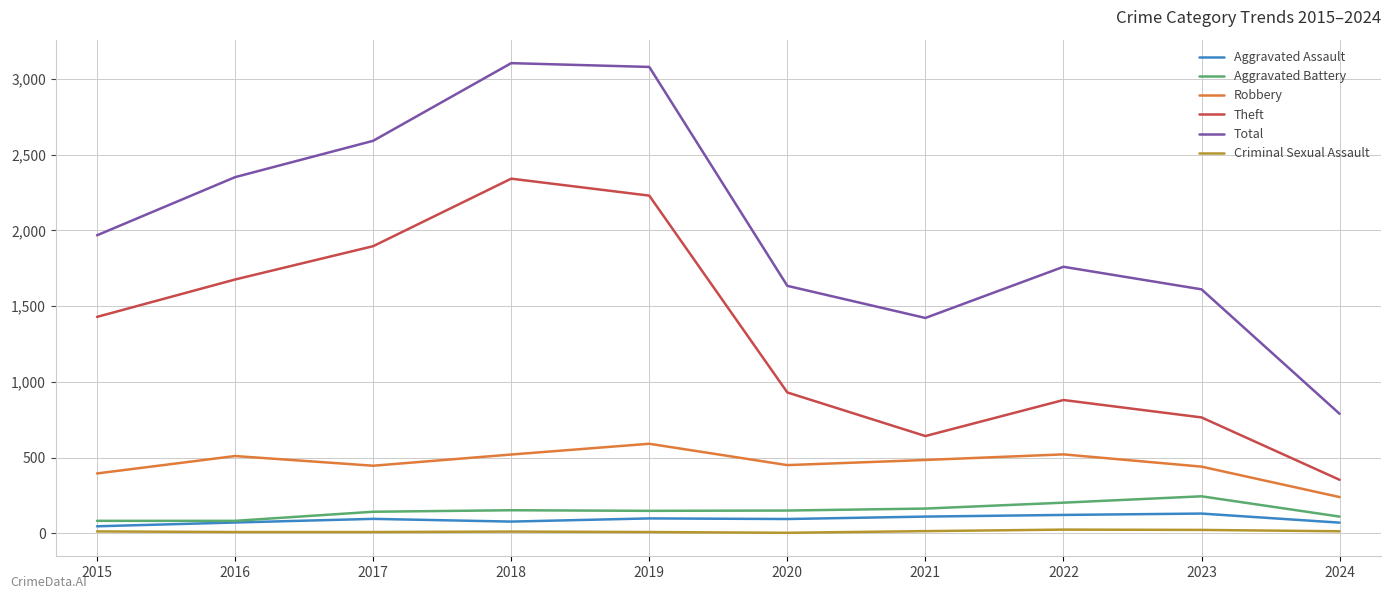

True or false: Robbery has more than 2 interior local peaks.

True